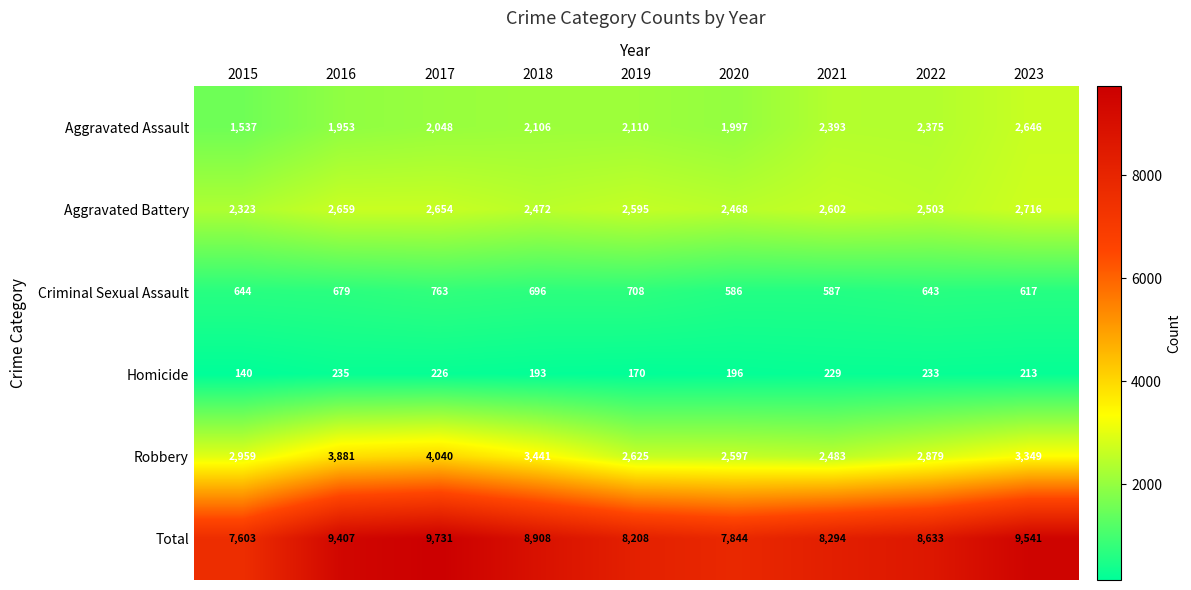

List the series in order of their peak value, highest first.

Total, Robbery, Aggravated Battery, Aggravated Assault, Criminal Sexual Assault, Homicide